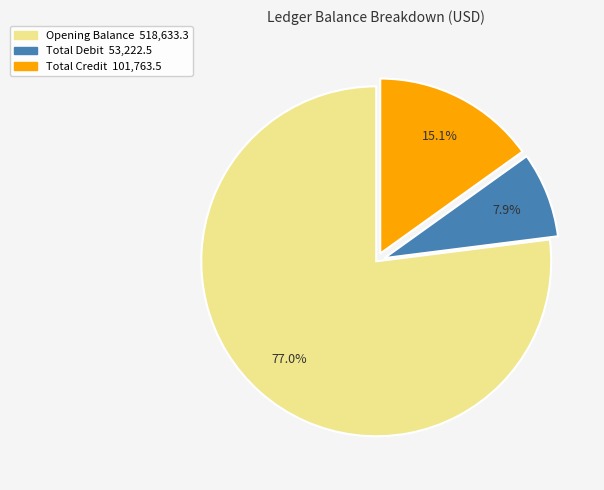

Which category has the biggest portion of the pie?

Opening Balance